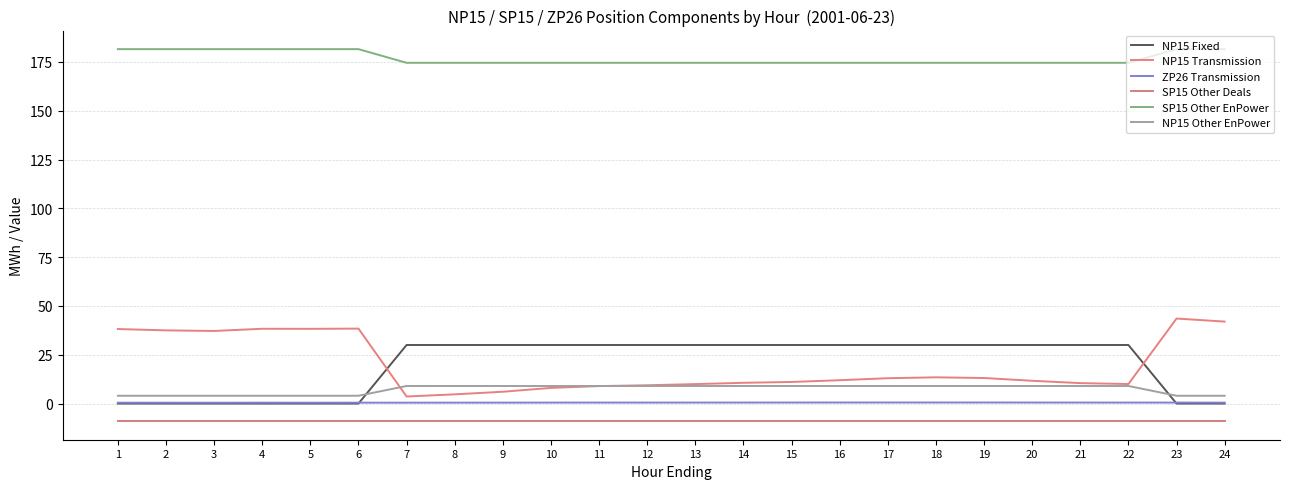

What is the sum of all NP15 Transmission values?

469.4